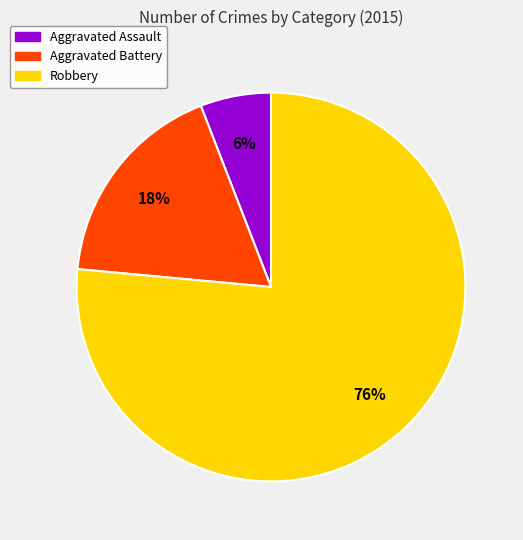

How many slices are in this pie chart?

3